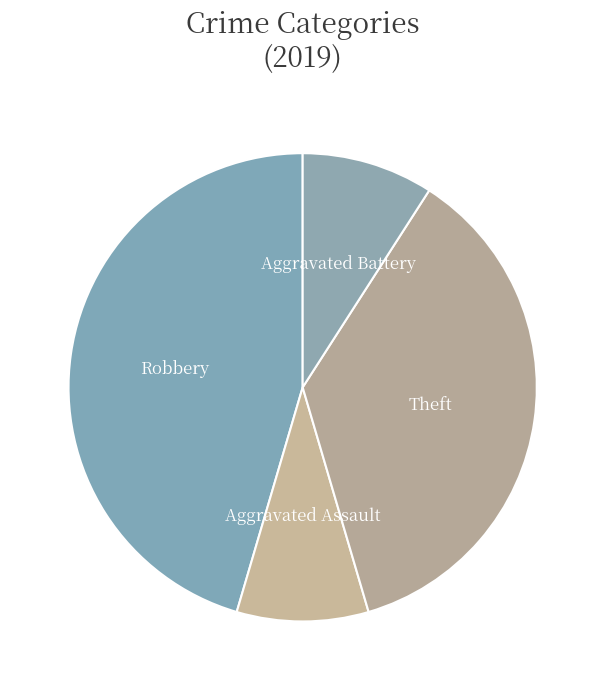

Count the number of slices in the pie.

4